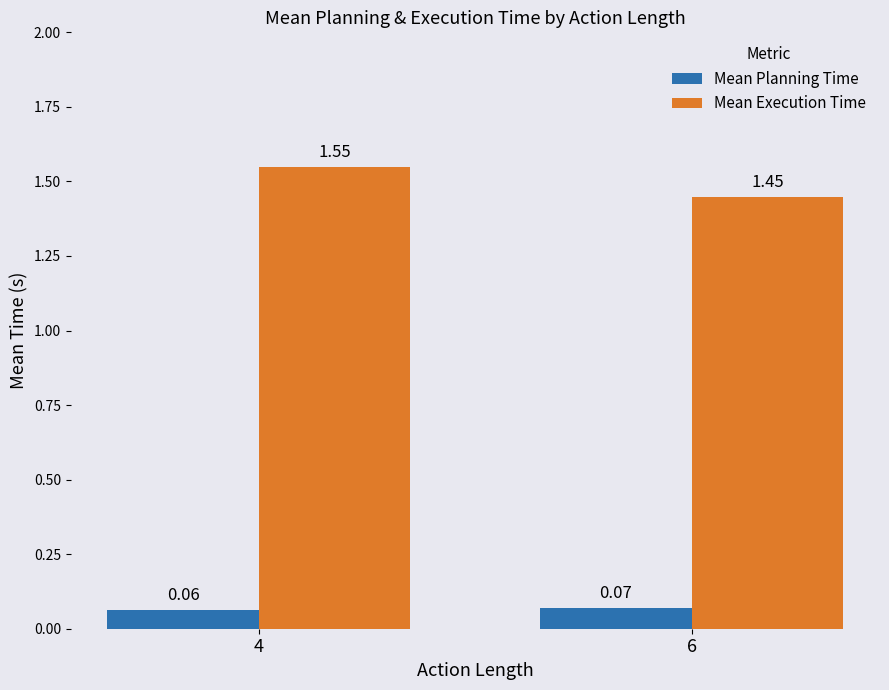

What is the sum of the Mean Execution Time values at 6 and 4?

3.0